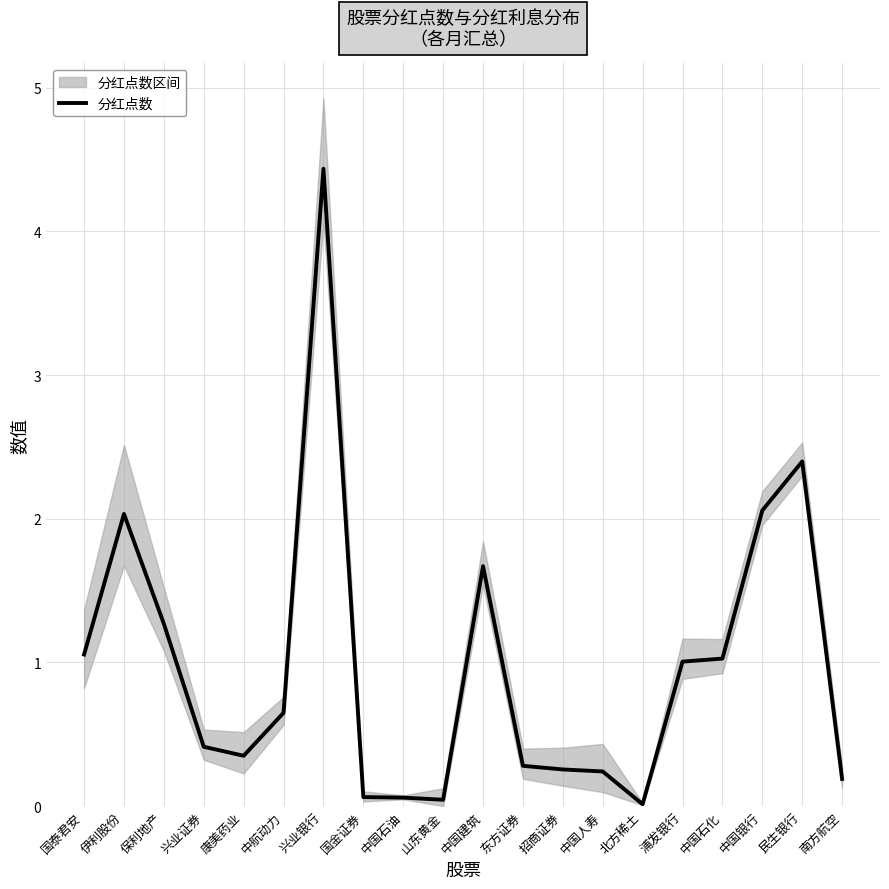

How many interior local valleys (lower than both neighbors) does the data have?

3